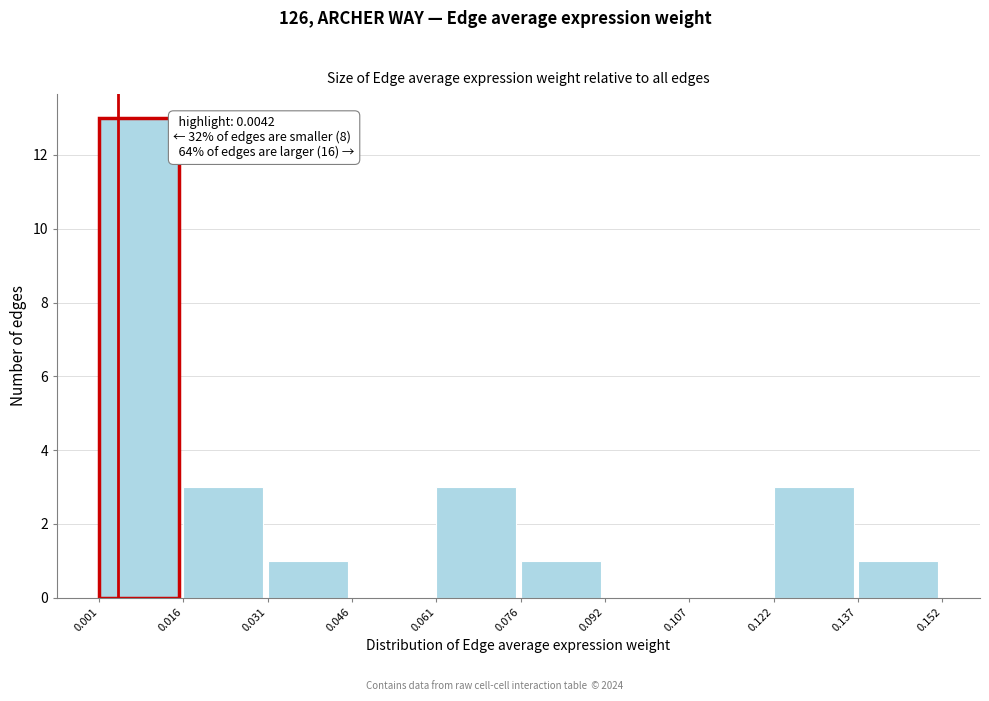

Over which range of the x-axis is the bar tallest?

0.001 to 0.016